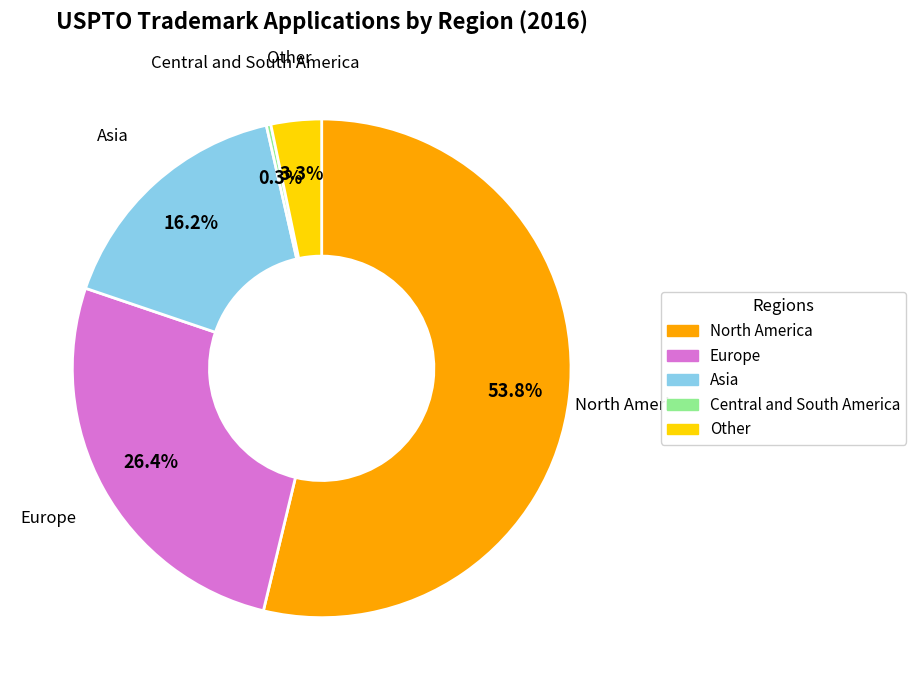

Rank the categories by value from highest to lowest.

North America, Europe, Asia, Other, Central and South America